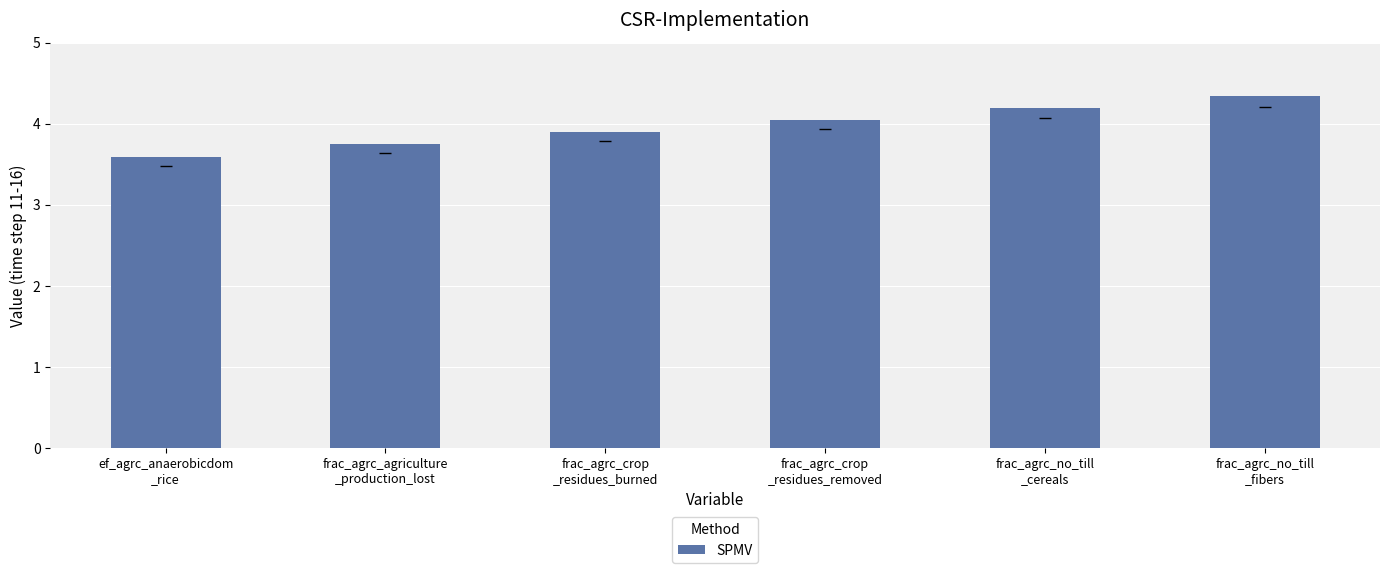

What value does the data have at ef_agrc_anaerobicdom
_rice?

3.6